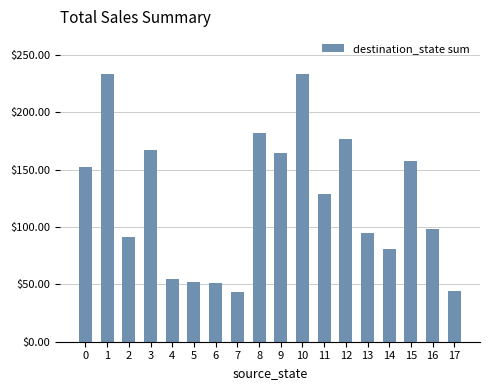

Approximately how many times larger is the value at 17 compared to 6?

0.9